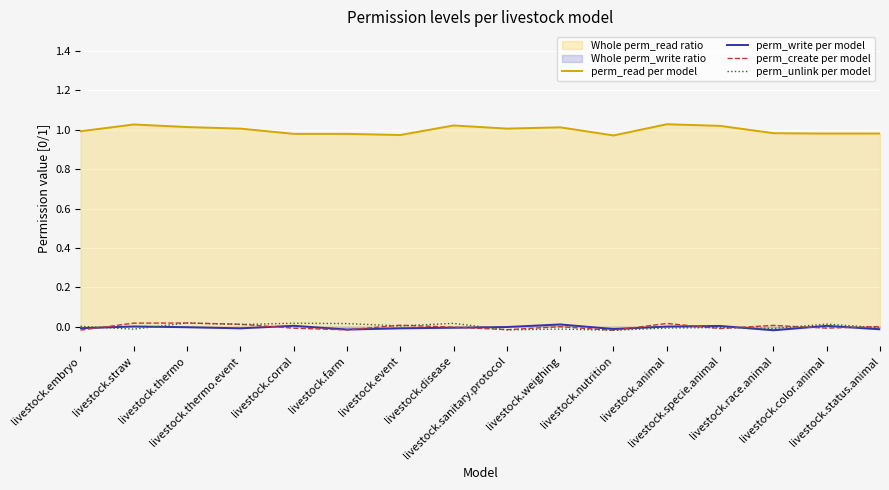

True or false: perm_unlink per model has a value of -0.0 at livestock.animal.

True